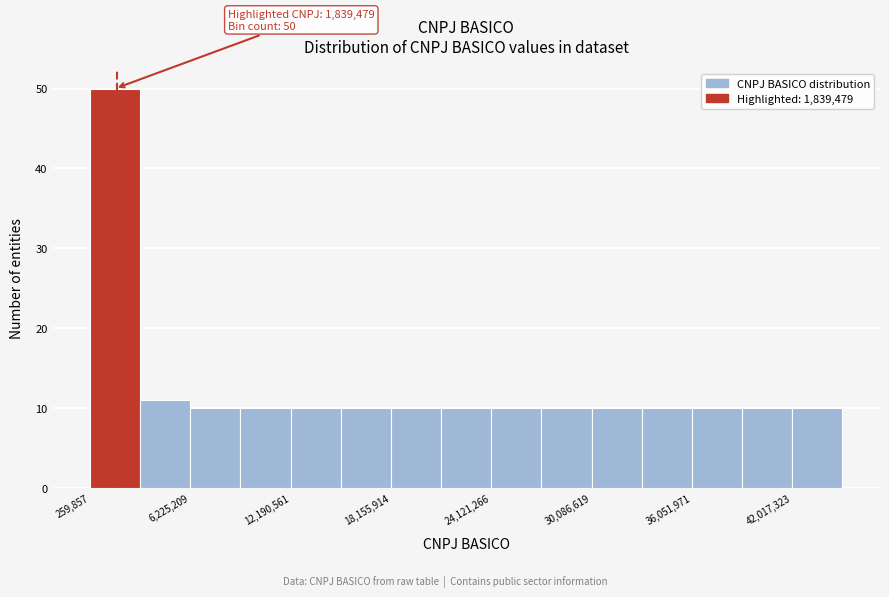

Read against the x-axis, roughly where is the centre of the tallest bar?

2000000